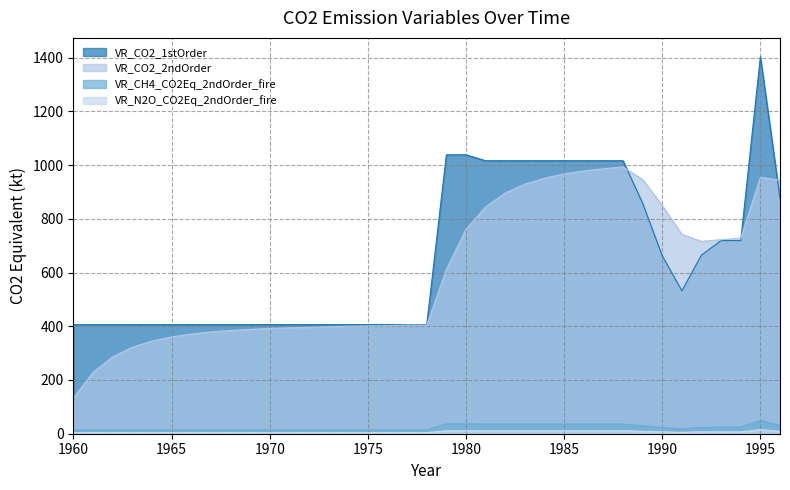

How many series are shown in this chart?

4